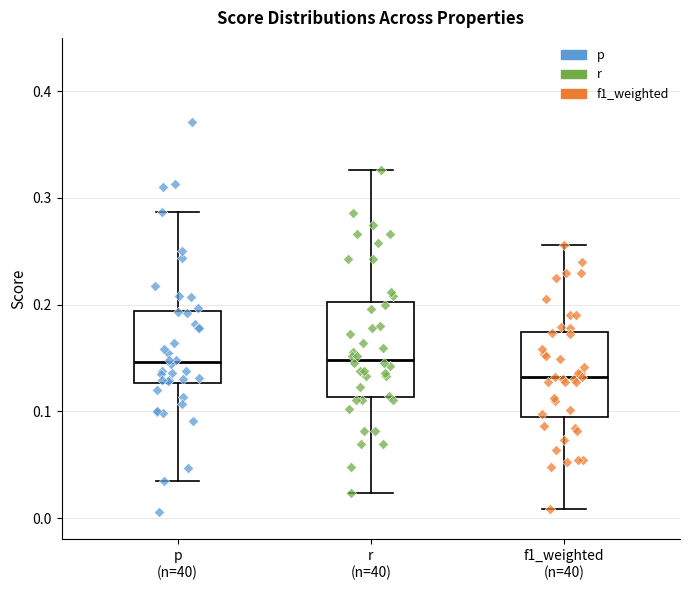

Where is the lower edge of the box for f1_weighted (n=40) on the y-axis? The values are not printed on the chart, so give them approximately, as read against the axis.

0.09